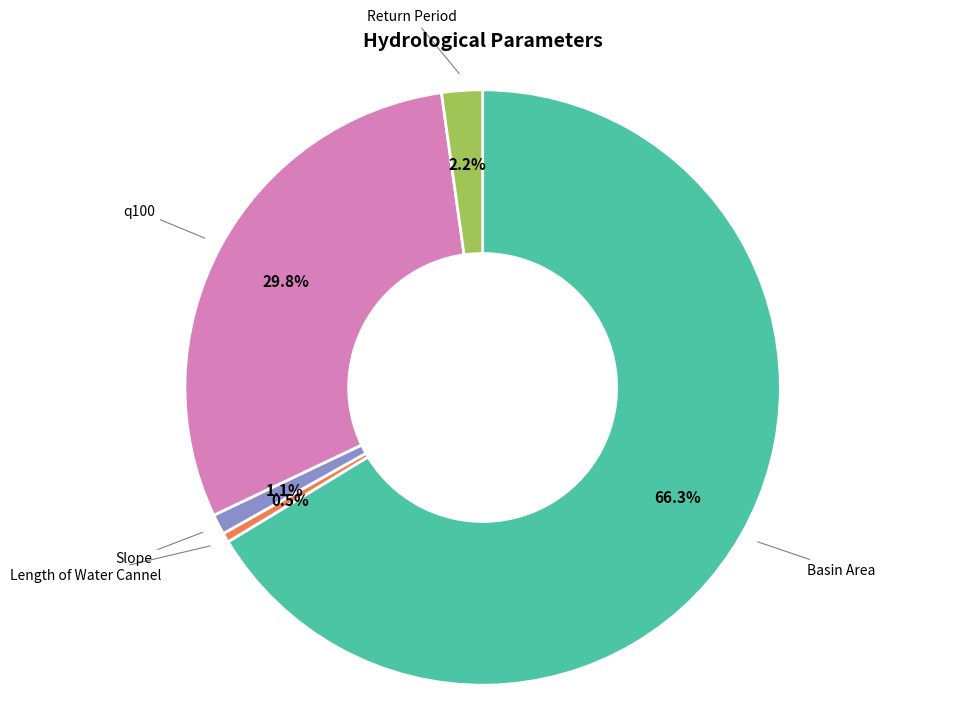

Does any single category account for the majority?

Yes